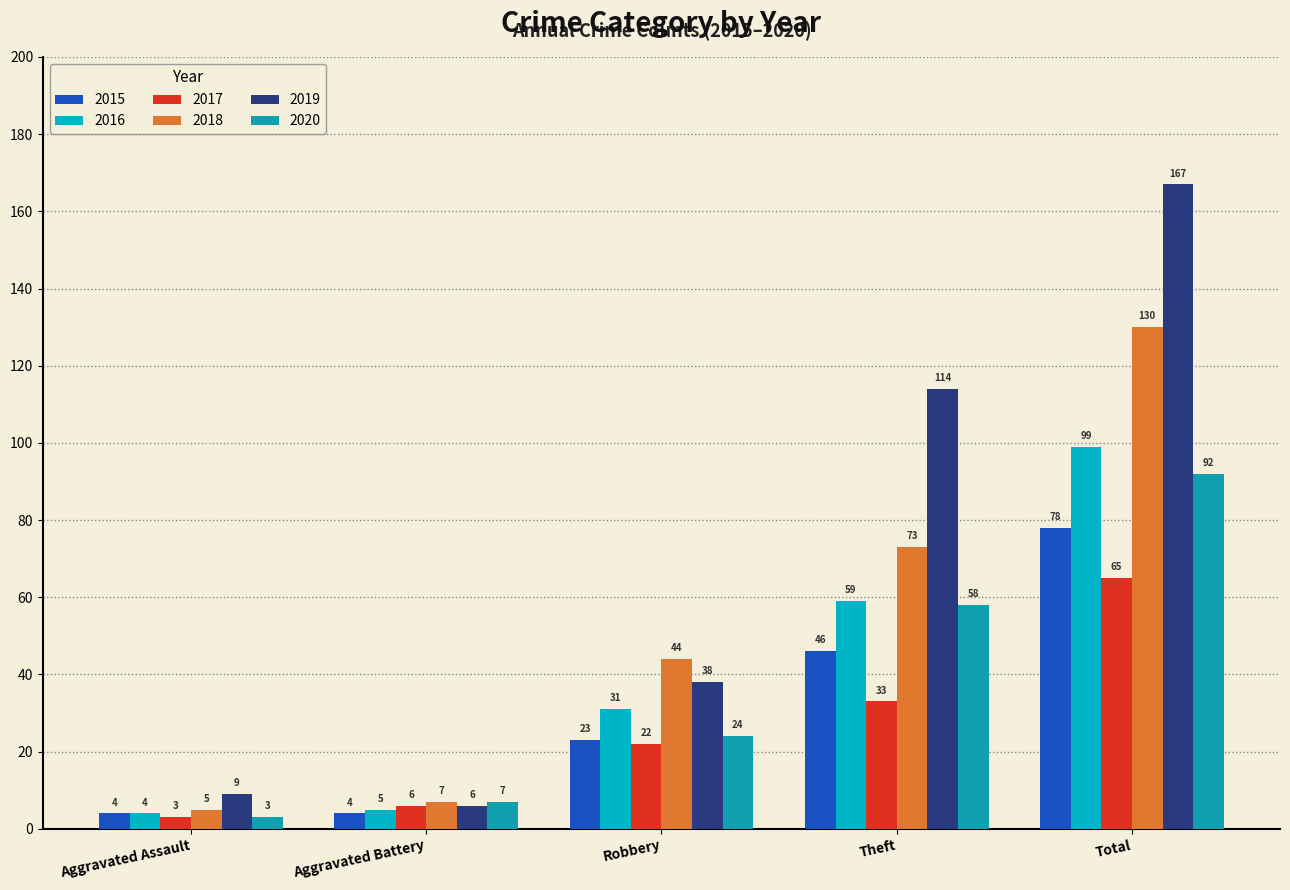

Which series changed the most between Aggravated Battery and Total?

2019